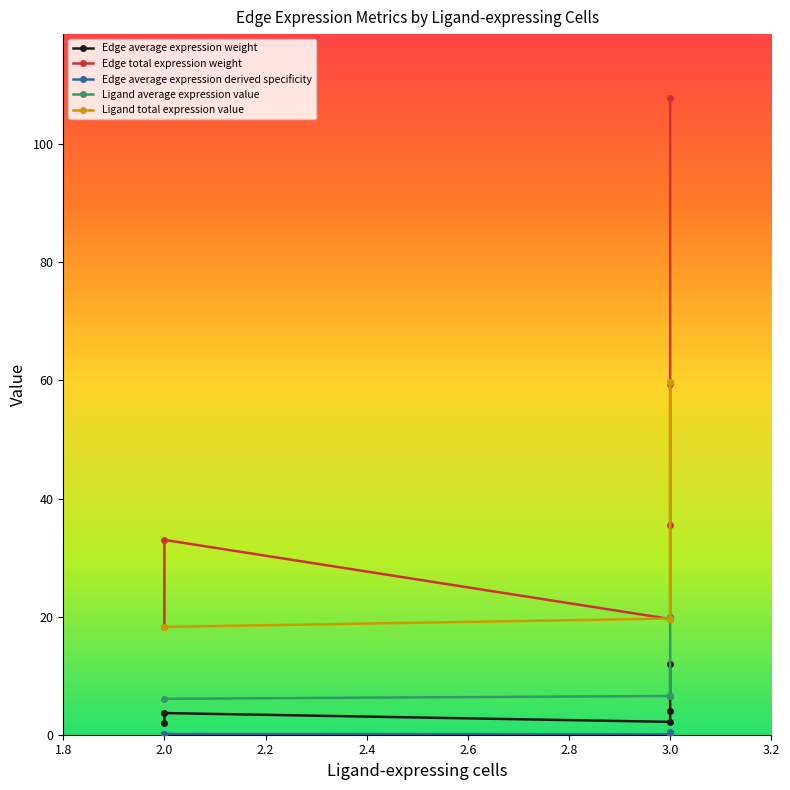

True or false: Edge average expression derived specificity and Ligand total expression value intersect in this chart.

False